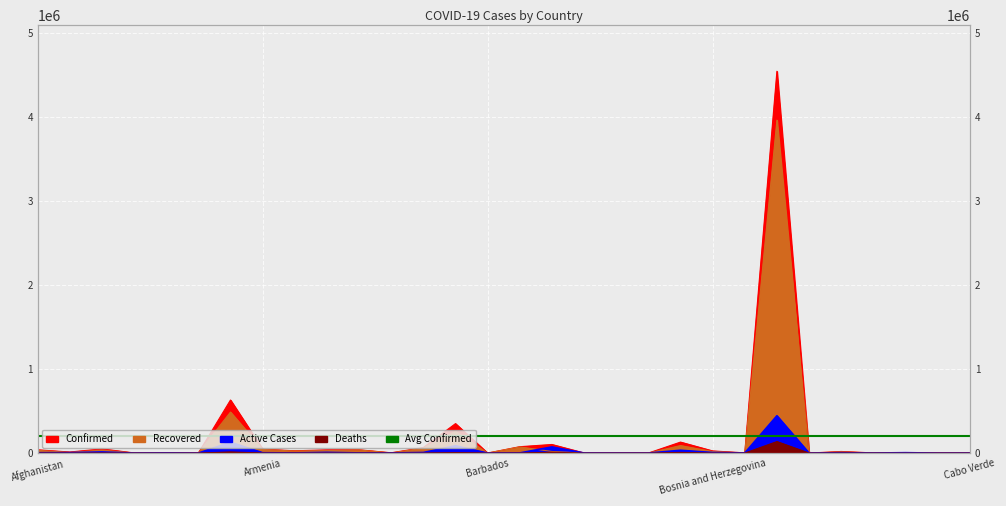

Where does the Deaths series first go above 364?

Afghanistan